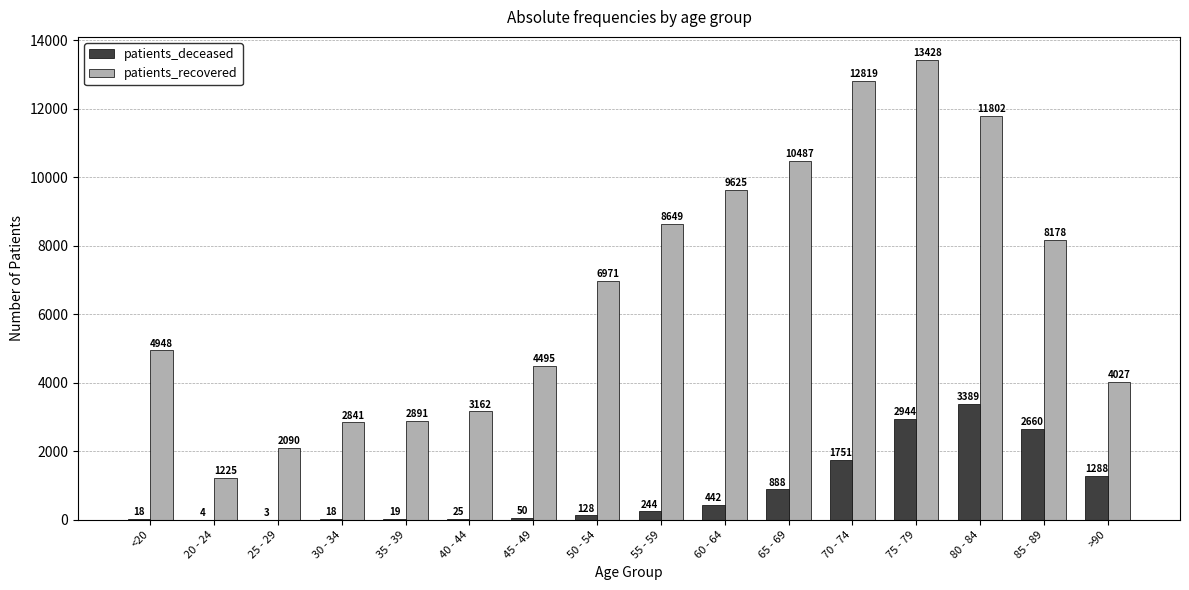

True or false: patients_deceased has a value of 793 at 80 - 84.

False